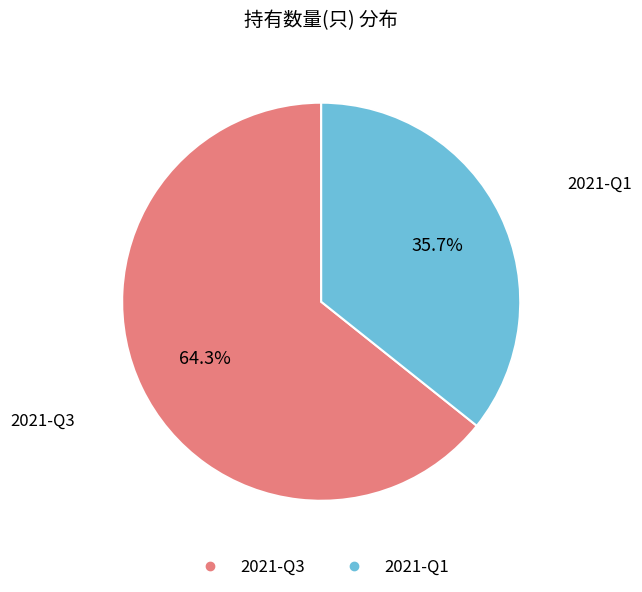

What is the largest slice in the pie chart?

2021-Q3